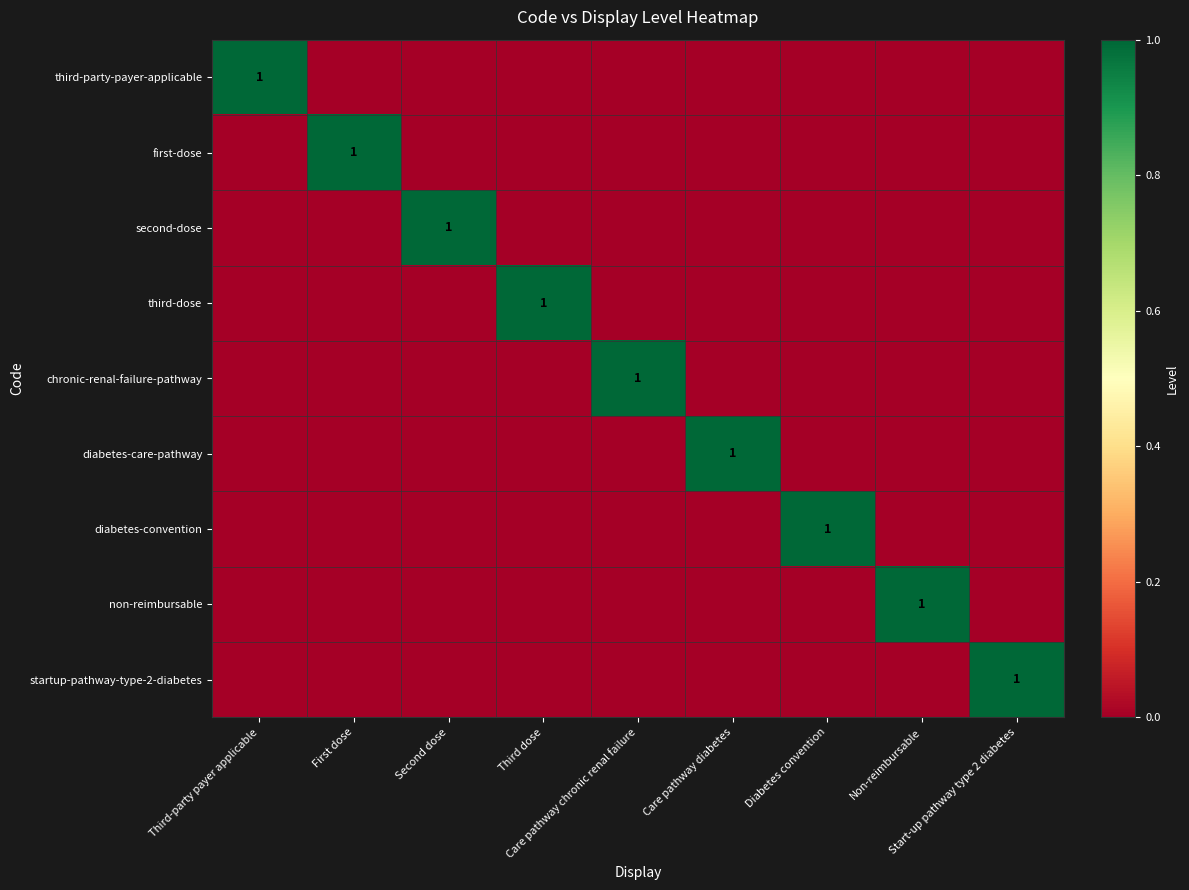

What is the difference between the maximum and minimum values in the diabetes-convention series?

1